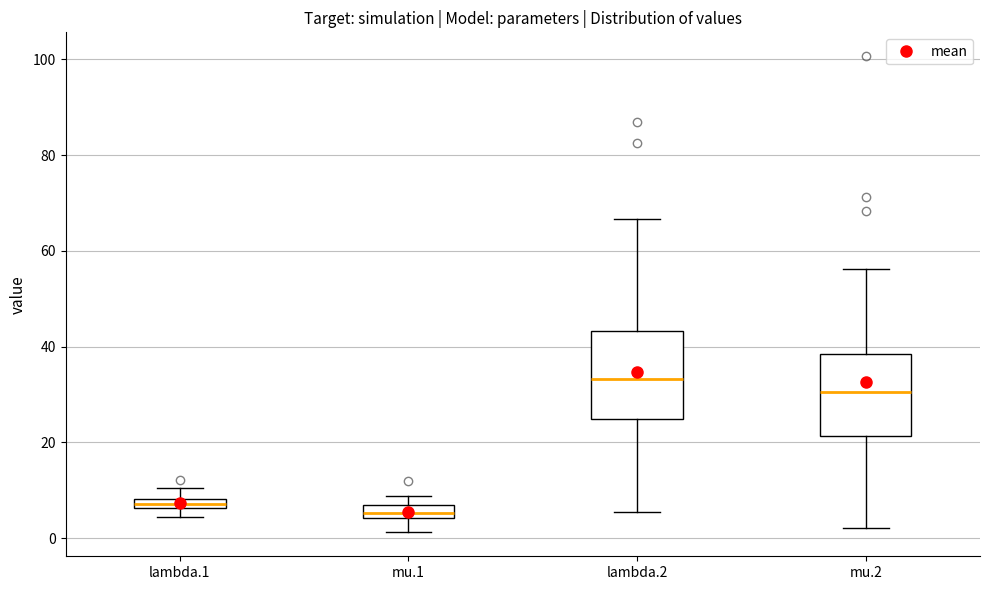

Where is the lower edge of the box for mu.1 on the y-axis? The values are not printed on the chart, so give them approximately, as read against the axis.

4